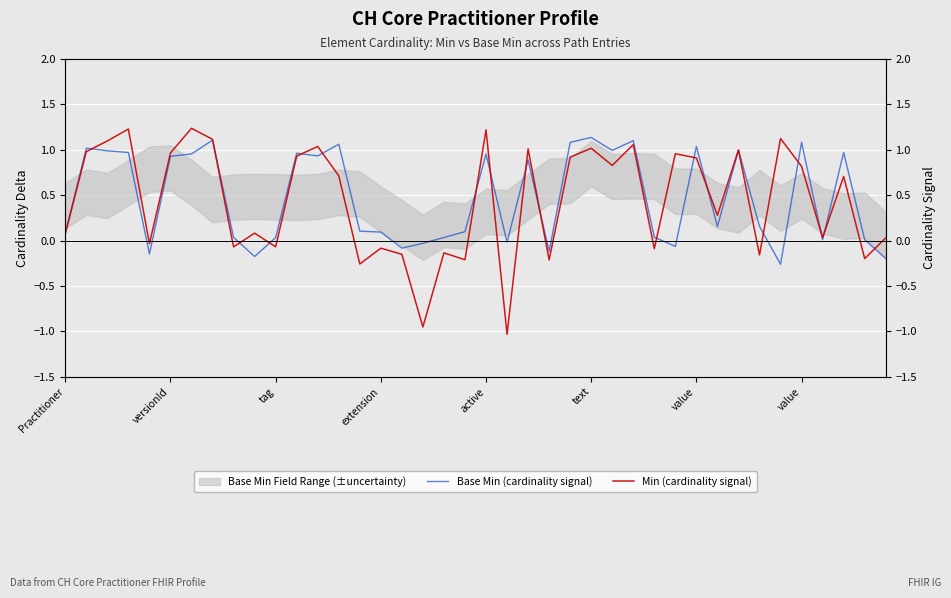

Does the chart display data point markers on the line(s)?

No